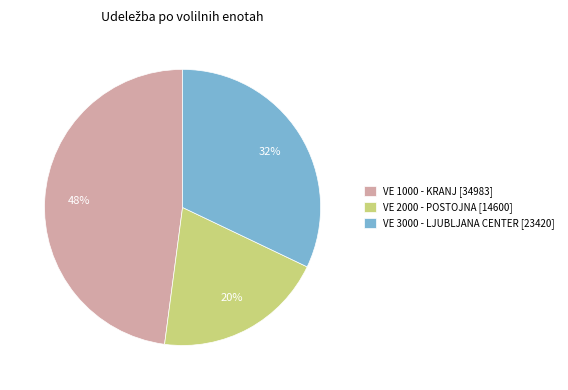

How many slices are in this pie chart?

3